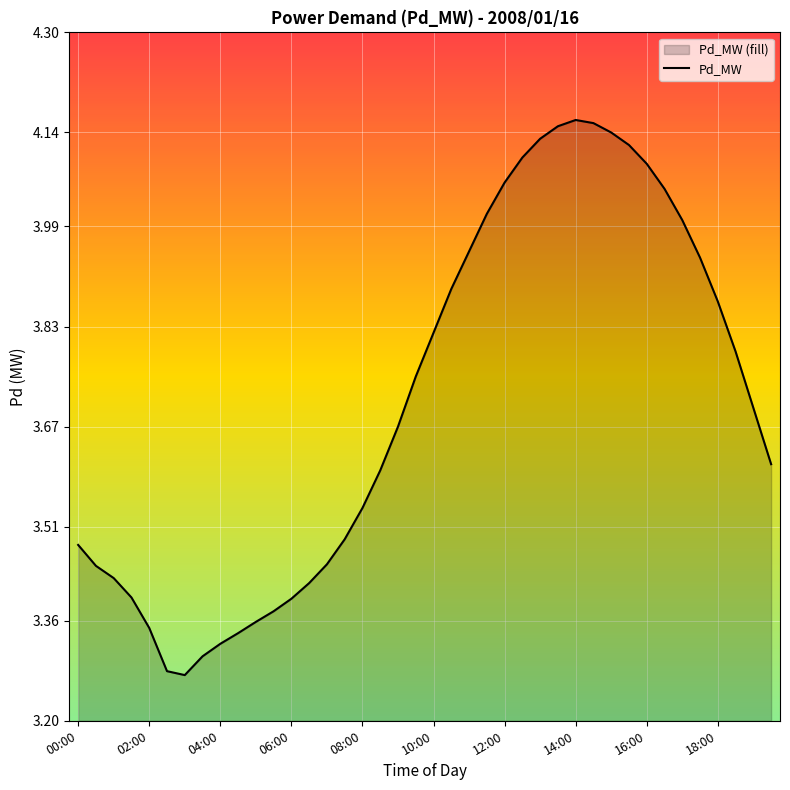

The chart shows a value of 2.4 at 17. True or false?

False